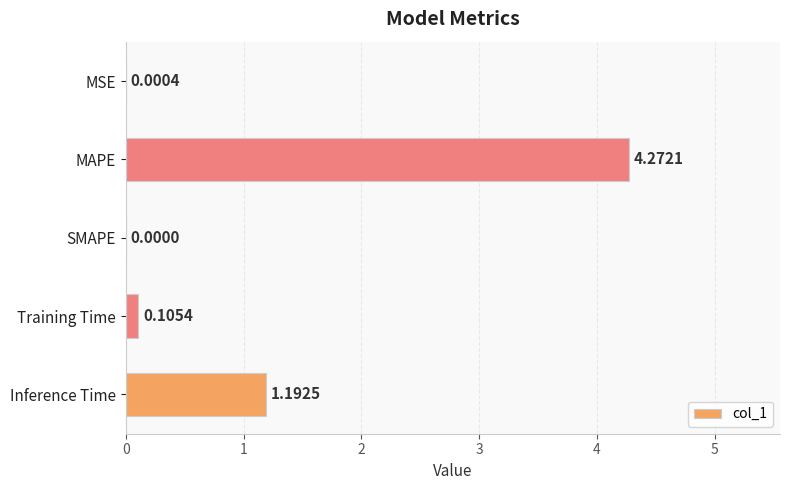

At which label is the value closest to 2?

Inference Time